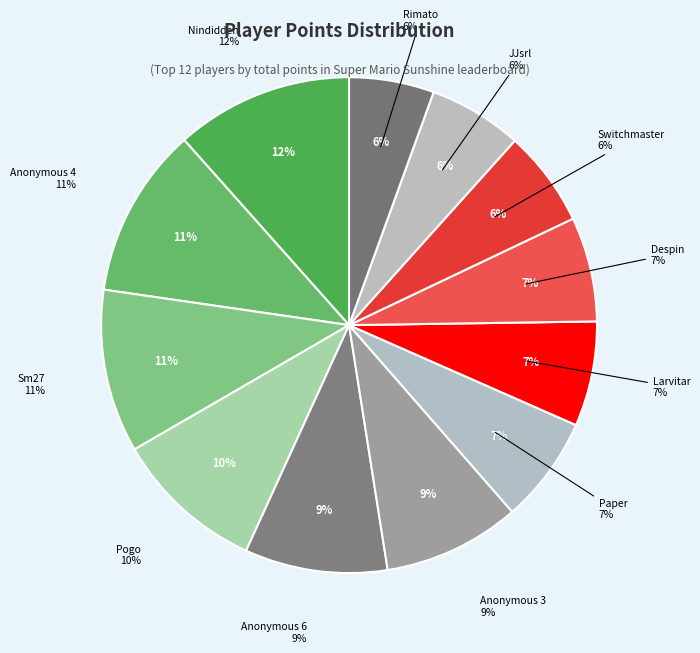

Count the number of slices in the pie.

12